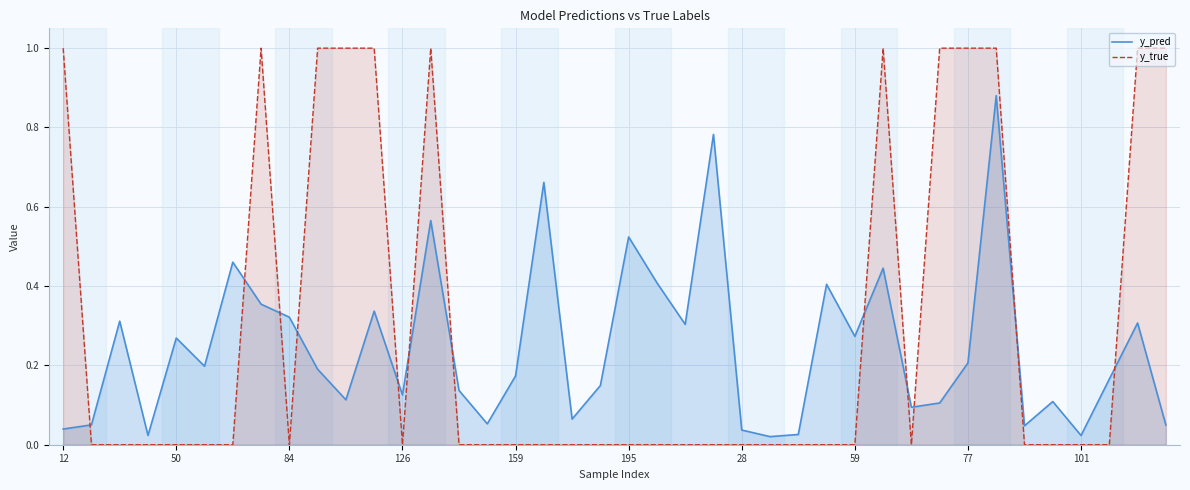

The value of y_true at 195 is 0.0. True or false?

True